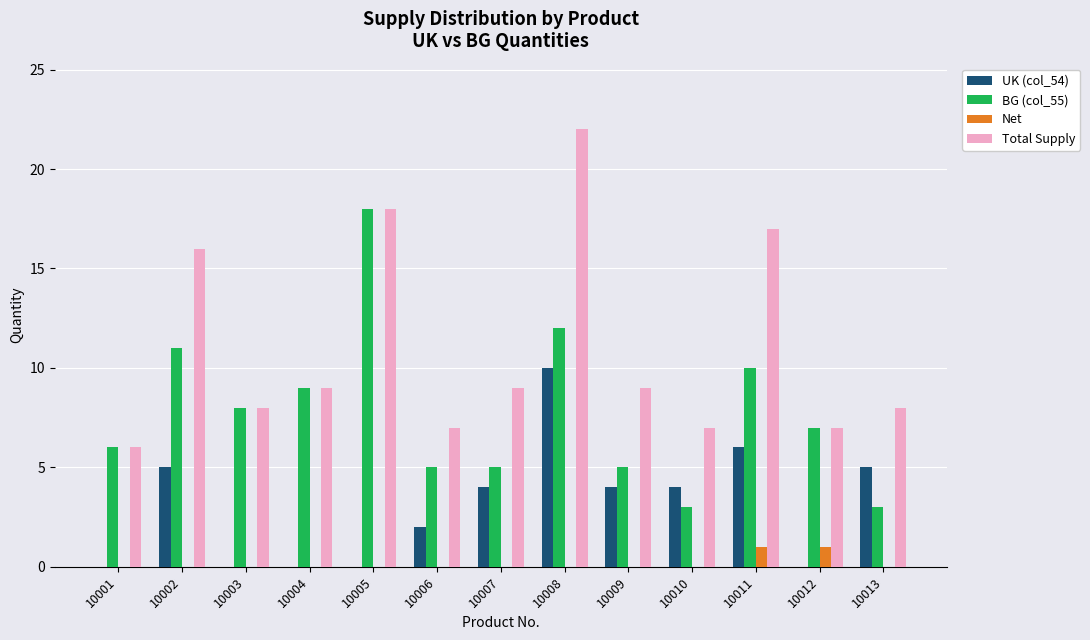

The value of UK (col_54) at 10011 is 6. True or false?

True